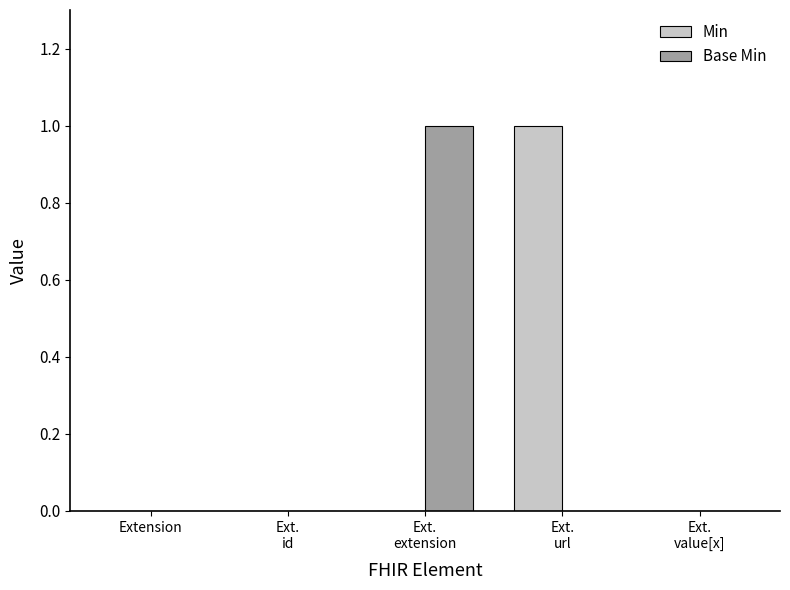

How many Base Min values are between 0 and 1?

5